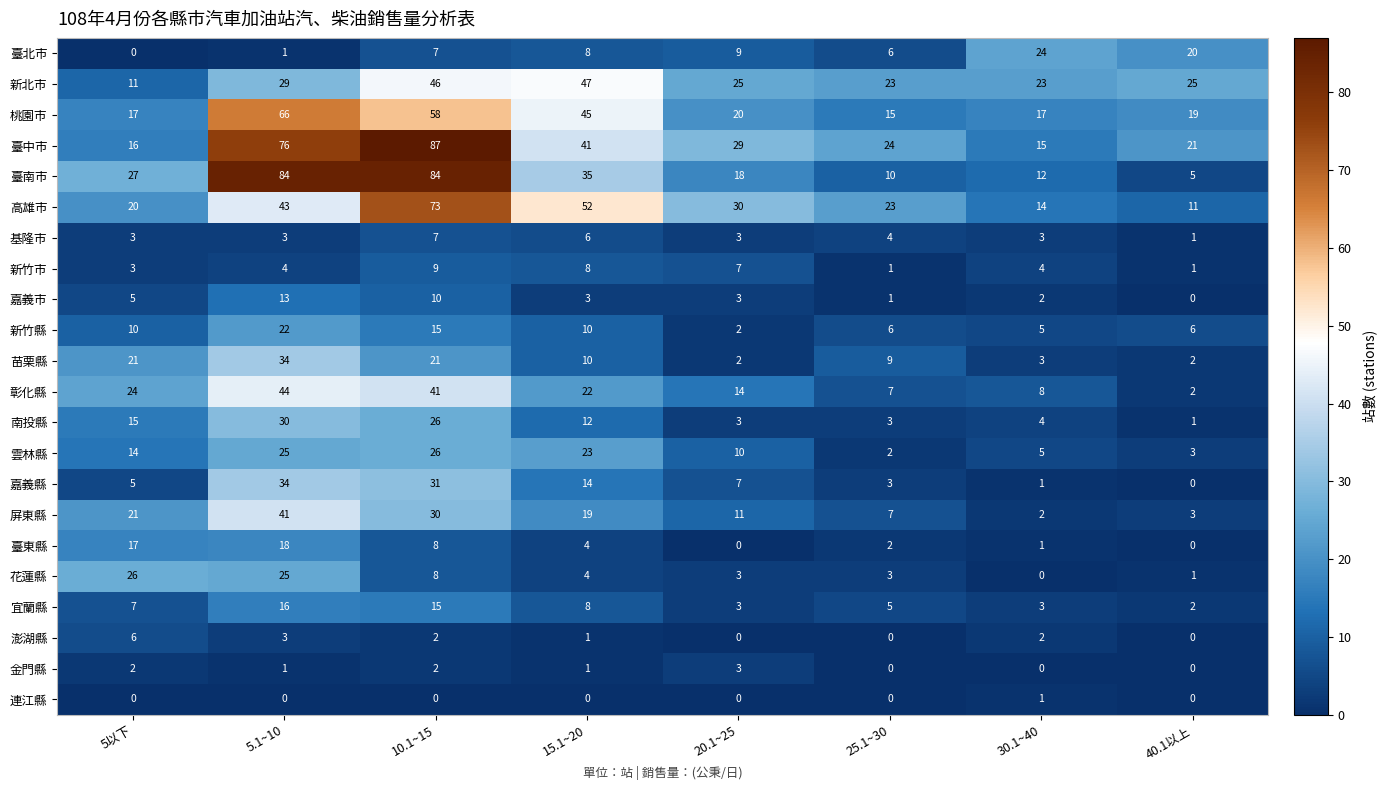

Where is 花蓮縣 nearest to the value 13?

10.1~15